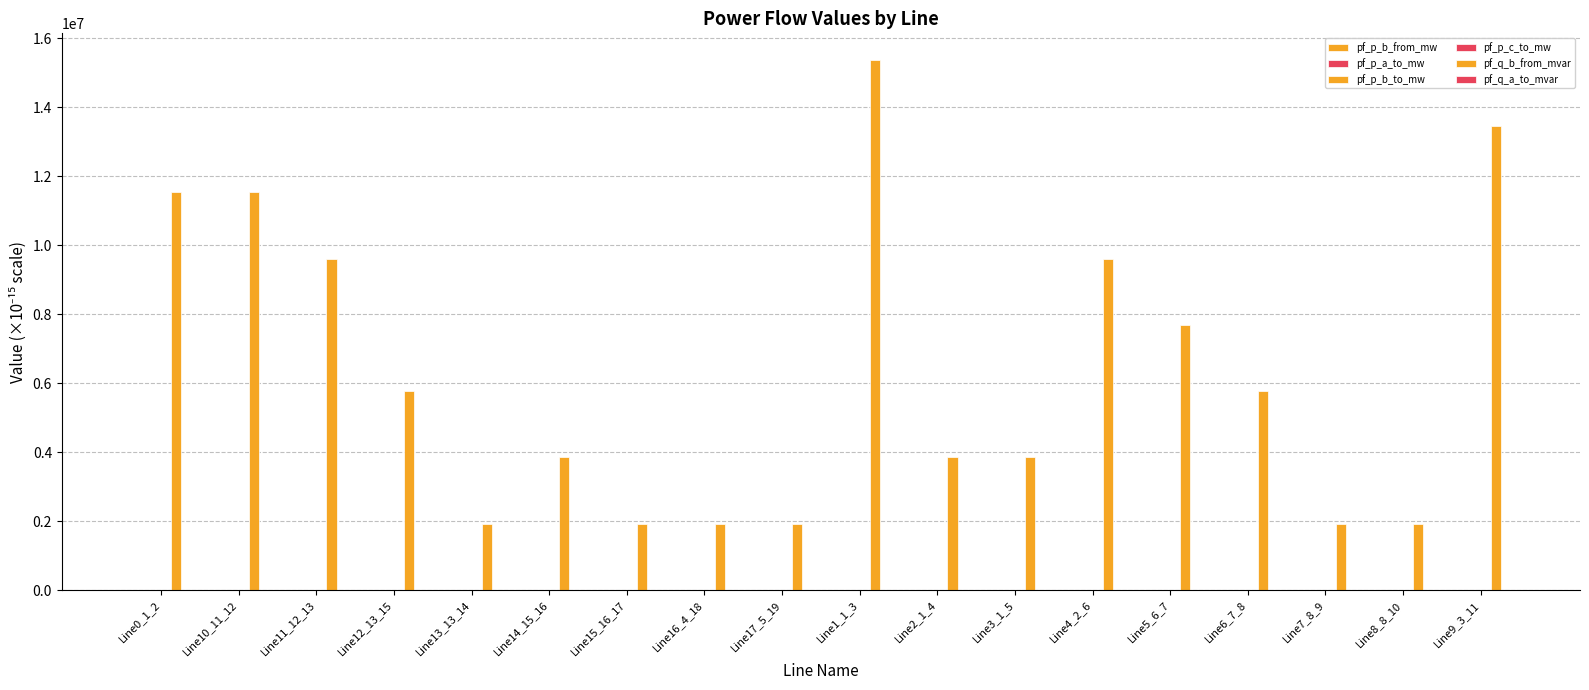

How many series are shown in this chart?

6